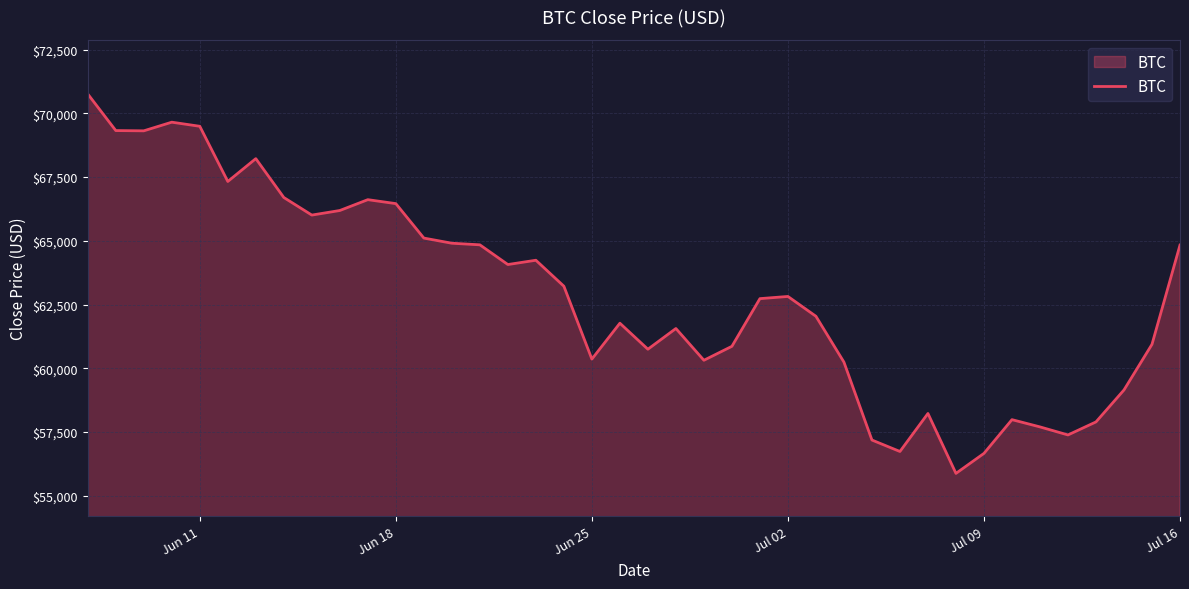

What is the smallest value displayed?

55880.4